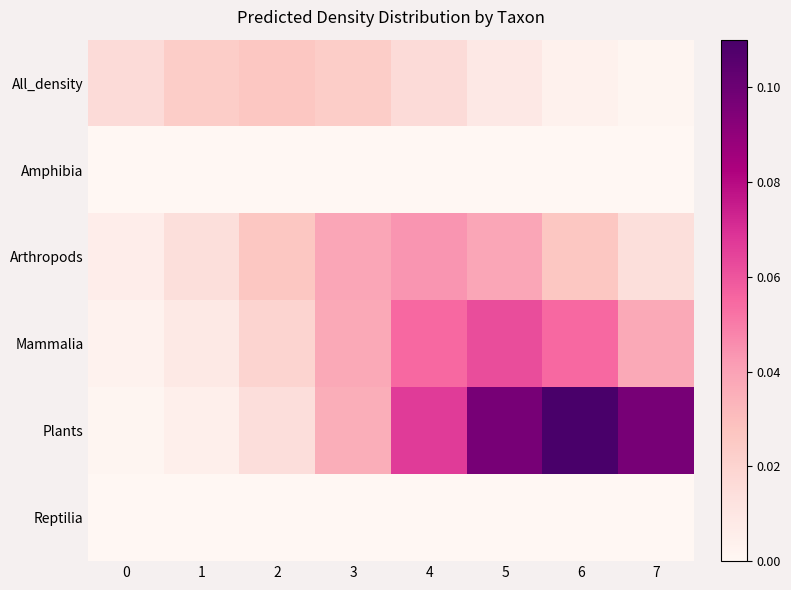

At how many categories does at least one series exceed 0?

8